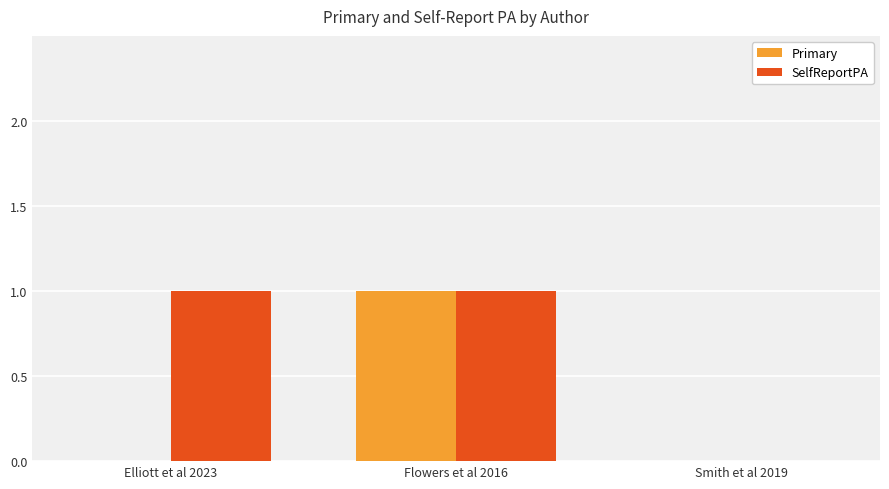

The value of SelfReportPA at Smith et al 2019 is 1. True or false?

False